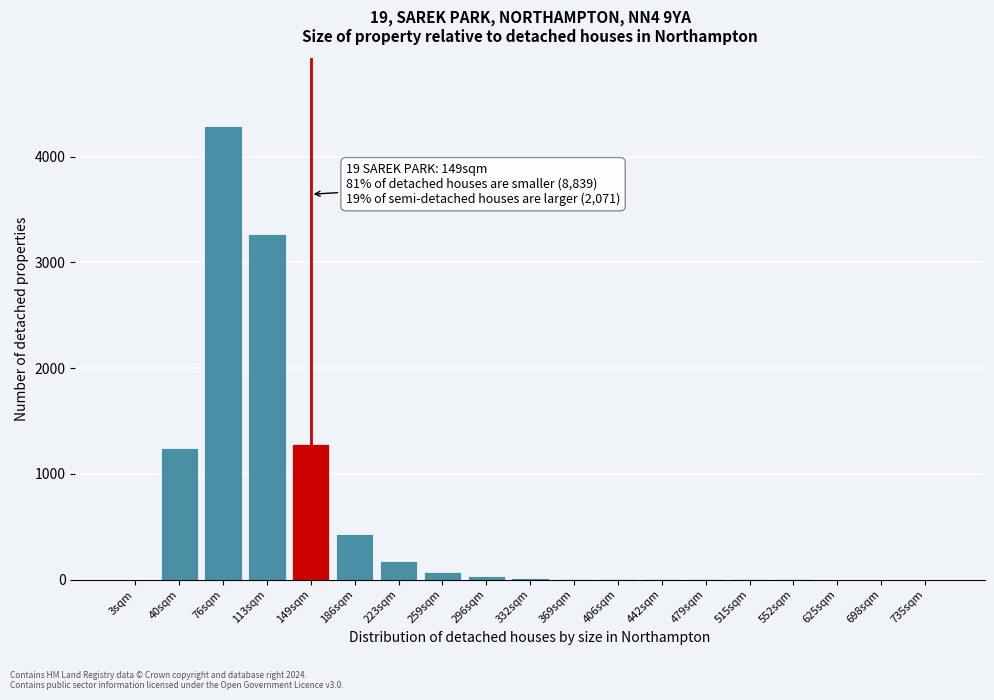

Which label corresponds to the largest value in the chart?

76sqm